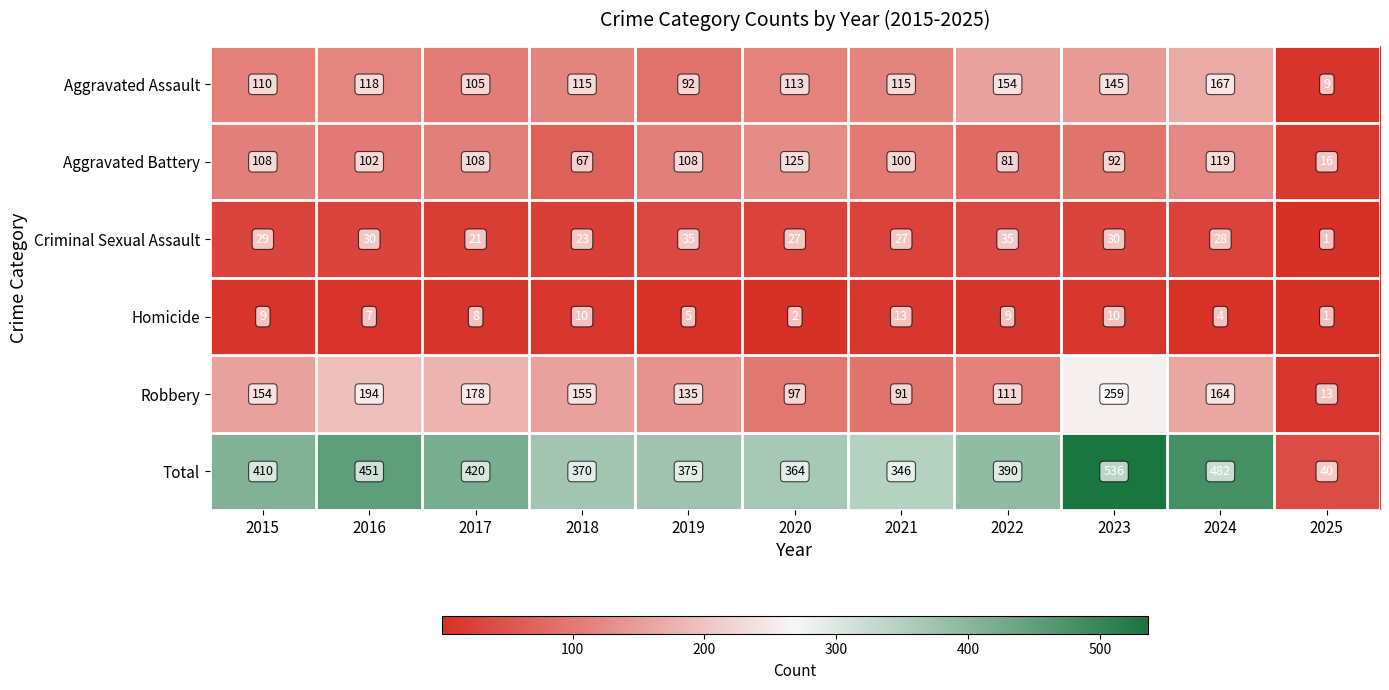

How many data points does each series have?

11